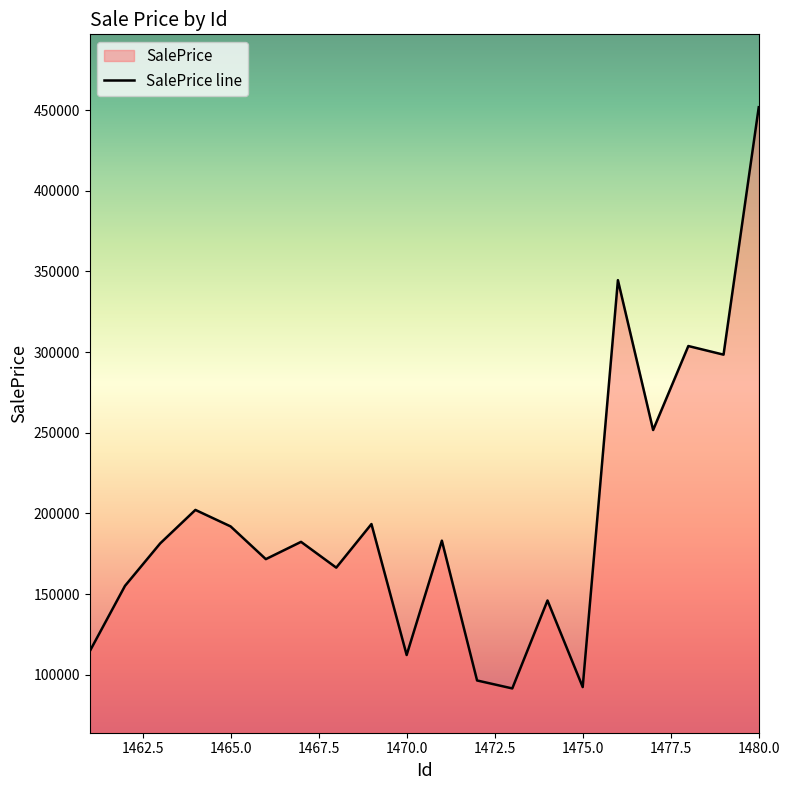

The value at 1480.0 is 451836.2. True or false?

True